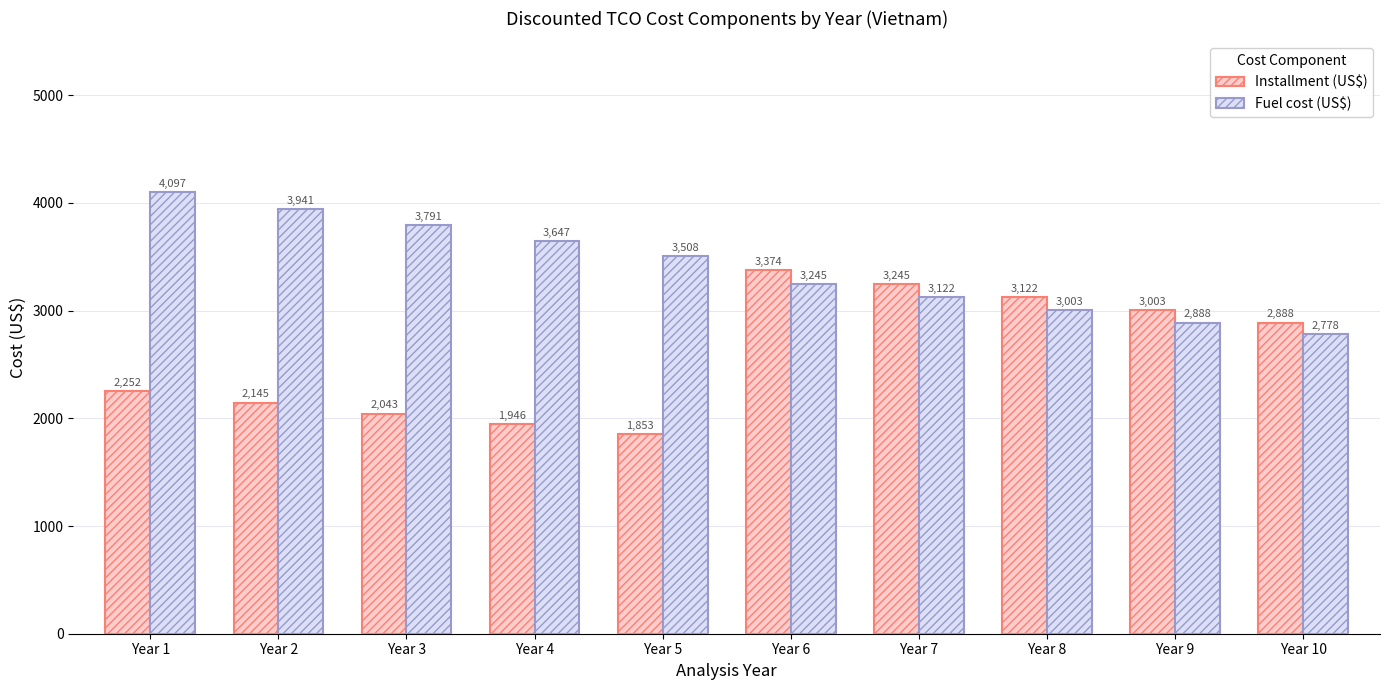

Where does the Fuel cost (US$) series first go above 3507?

Year 1